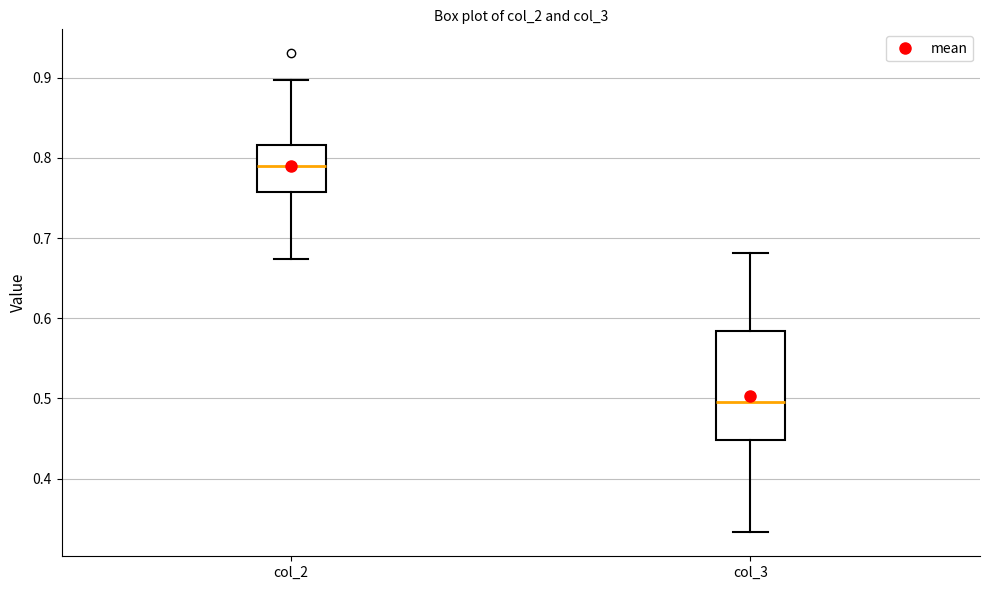

Where does the median line of the box for col_2 sit on the y-axis? The values are not printed on the chart, so give them approximately, as read against the axis.

0.79